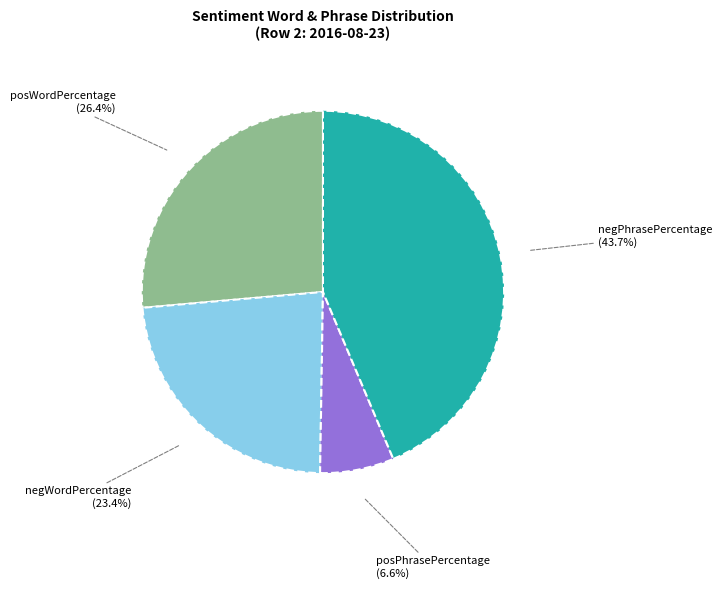

Which slice is the smallest?

posPhrasePercentage